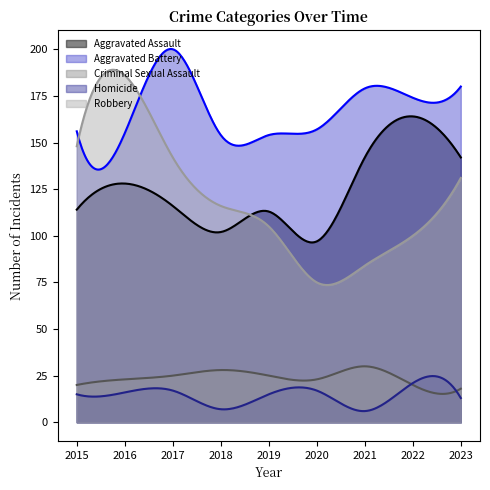

What is the sum of all Robbery values?

35778.1